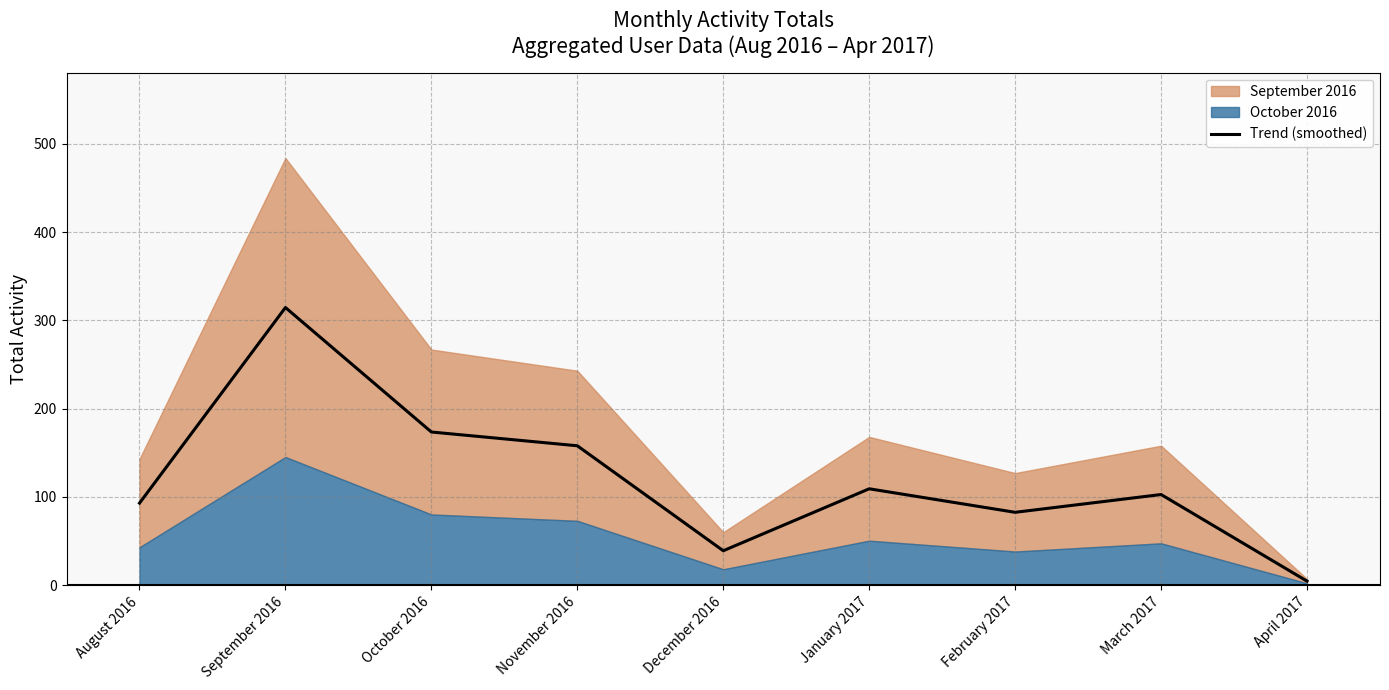

What is the value of the 4th point from the left?

157.9